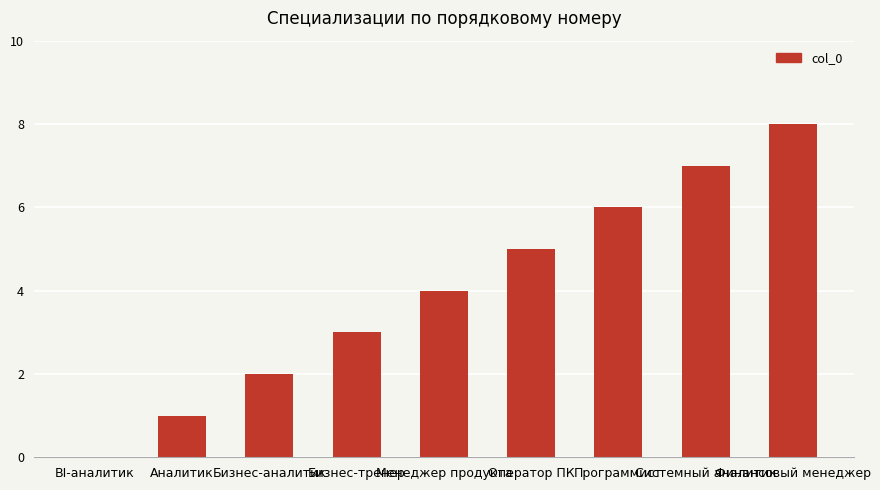

How many positive values are there?

8